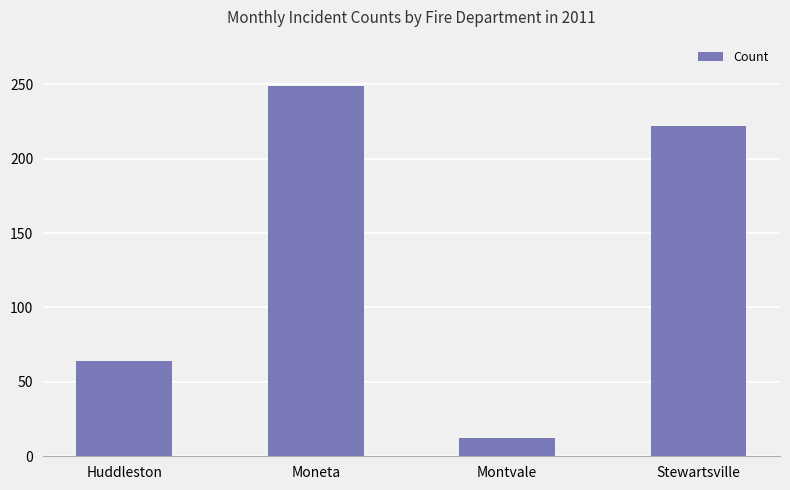

What is the average value?

137